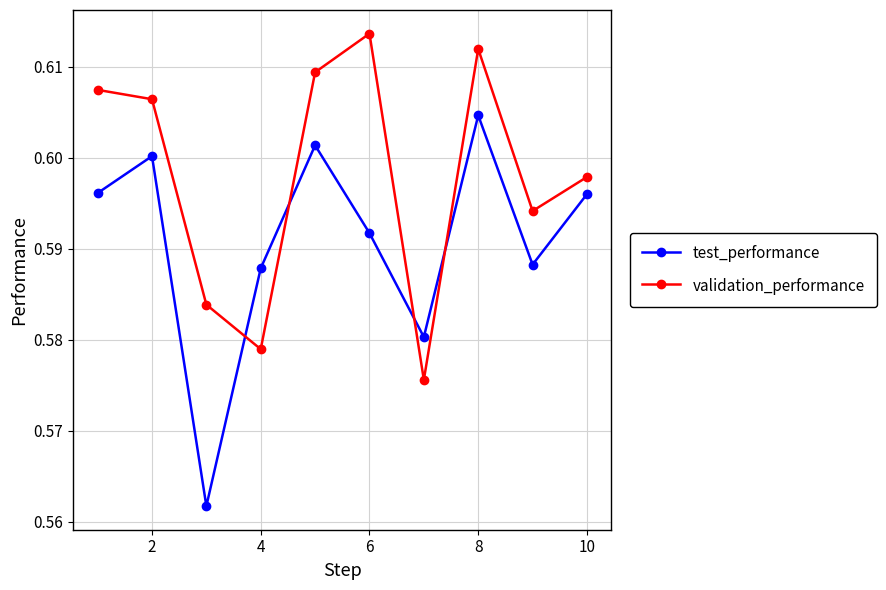

At how many categories does at least one series exceed 0?

10